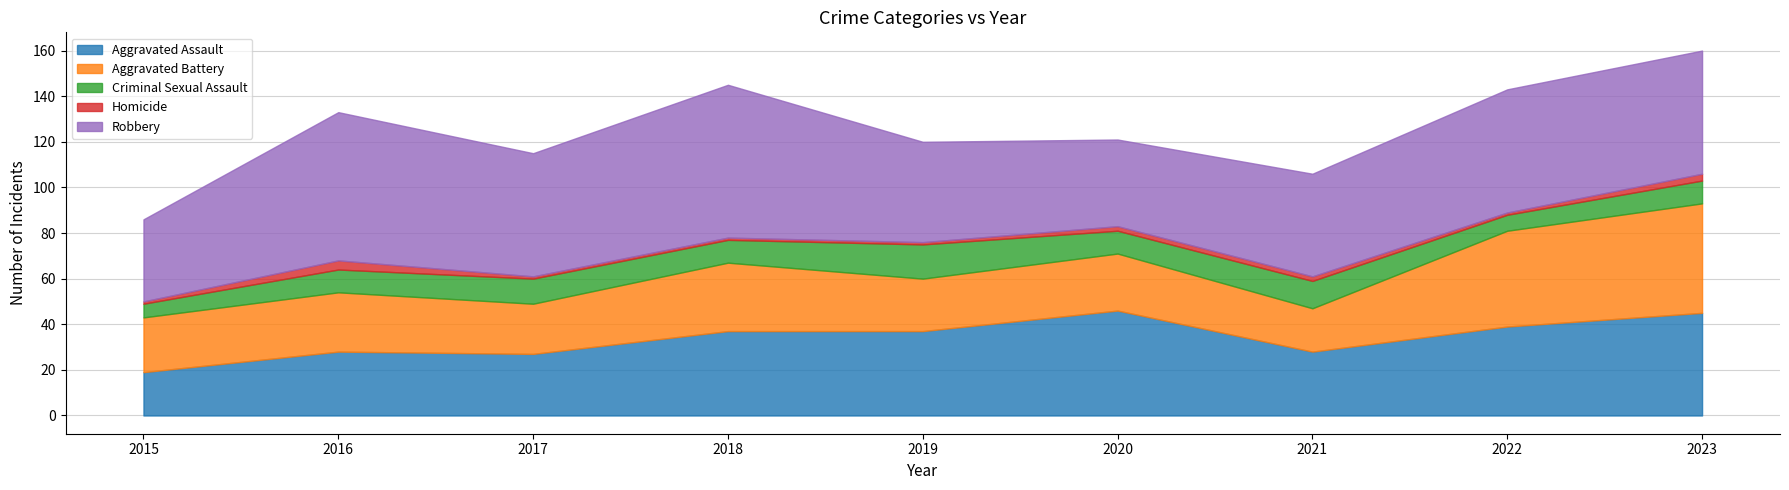

What is the sum of all Criminal Sexual Assault values?

91